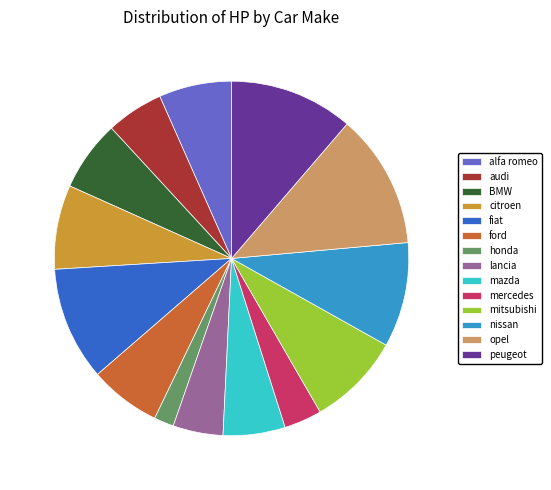

What is the ratio of the value at lancia to the value at mitsubishi?

0.5